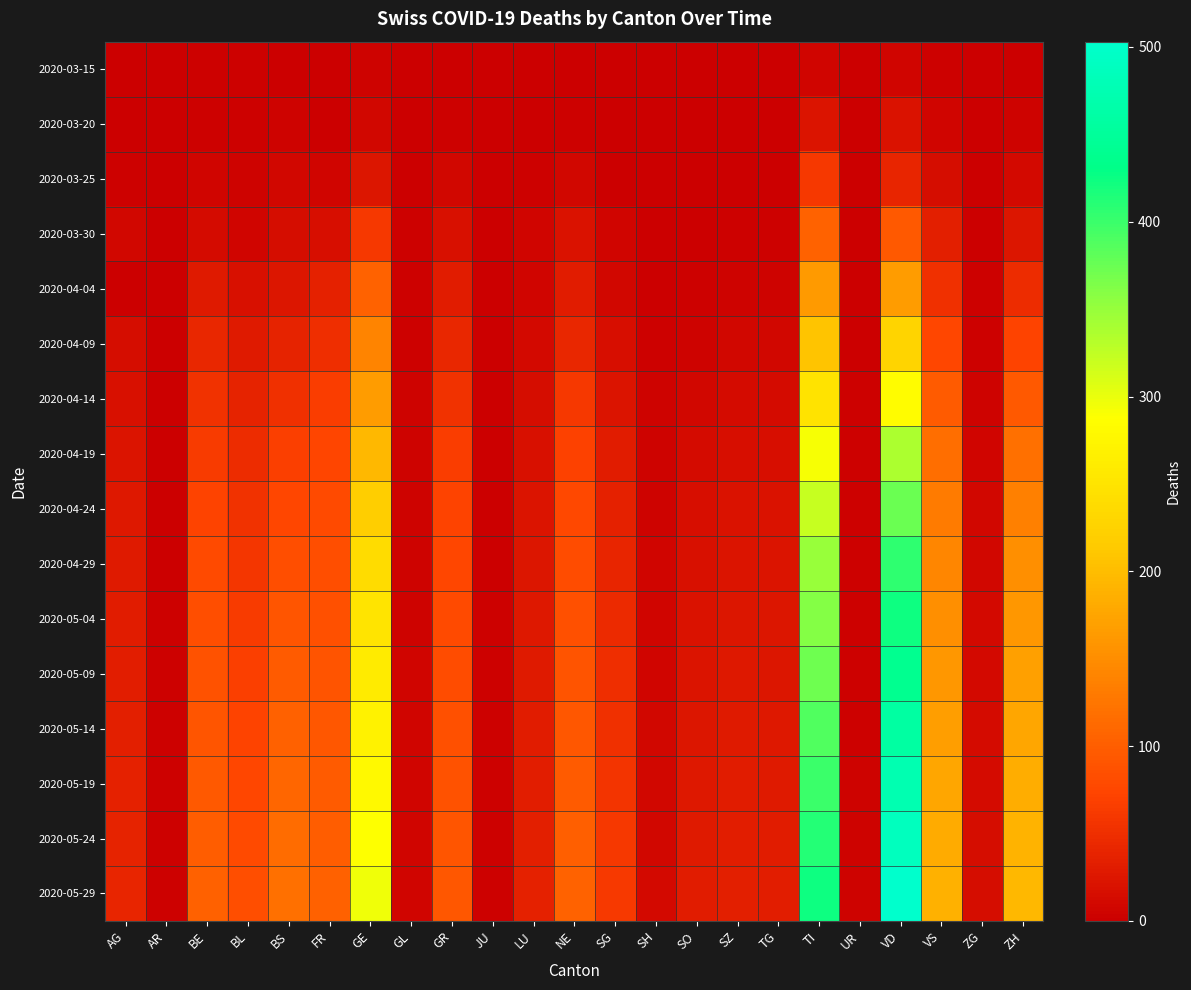

Reading right to left, extract all data points from this chart.

2020-03-15: ZH=1	ZG=0	VS=2	VD=6	UR=0	TI=6	TG=0	SZ=0	SO=0	SH=0	SG=0	NE=0	LU=0	JU=0	GR=0	GL=0	GE=4	FR=0	BS=0	BL=2	BE=2	AR=0	AG=0
2020-03-20: ZH=4	ZG=0	VS=7	VD=20	UR=0	TI=22	TG=0	SZ=0	SO=0	SH=0	SG=0	NE=3	LU=0	JU=0	GR=3	GL=0	GE=9	FR=1	BS=4	BL=3	BE=2	AR=0	AG=1
2020-03-25: ZH=10	ZG=0	VS=15	VD=41	UR=0	TI=60	TG=1	SZ=0	SO=1	SH=0	SG=1	NE=9	LU=2	JU=0	GR=8	GL=0	GE=24	FR=6	BS=8	BL=5	BE=6	AR=0	AG=2
2020-03-30: ZH=24	ZG=1	VS=35	VD=95	UR=0	TI=105	TG=2	SZ=2	SO=0	SH=0	SG=7	NE=20	LU=6	JU=0	GR=19	GL=2	GE=59	FR=17	BS=15	BL=7	BE=13	AR=0	AG=8
2020-04-04: ZH=49	ZG=2	VS=53	VD=166	UR=1	TI=165	TG=5	SZ=5	SO=3	SH=1	SG=9	NE=30	LU=7	JU=0	GR=30	GL=2	GE=106	FR=37	BS=24	BL=19	BE=28	AR=0	AG=0
2020-04-09: ZH=71	ZG=3	VS=75	VD=227	UR=1	TI=208	TG=8	SZ=9	SO=4	SH=2	SG=16	NE=43	LU=10	JU=0	GR=42	GL=3	GE=141	FR=51	BS=38	BL=29	BE=43	AR=1	AG=14
2020-04-14: ZH=95	ZG=5	VS=98	VD=284	UR=2	TI=249	TG=13	SZ=13	SO=8	SH=4	SG=22	NE=59	LU=15	JU=1	GR=55	GL=4	GE=166	FR=66	BS=53	BL=39	BE=54	AR=1	AG=18
2020-04-19: ZH=118	ZG=7	VS=117	VD=337	UR=2	TI=291	TG=17	SZ=16	SO=12	SH=5	SG=30	NE=70	LU=19	JU=1	GR=66	GL=4	GE=196	FR=73	BS=67	BL=48	BE=64	AR=1	AG=22
2020-04-24: ZH=137	ZG=8	VS=130	VD=375	UR=2	TI=322	TG=20	SZ=20	SO=16	SH=5	SG=36	NE=77	LU=22	JU=1	GR=72	GL=5	GE=220	FR=79	BS=76	BL=54	BE=72	AR=1	AG=26
2020-04-29: ZH=152	ZG=9	VS=143	VD=406	UR=3	TI=348	TG=22	SZ=22	SO=19	SH=6	SG=41	NE=82	LU=24	JU=1	GR=76	GL=5	GE=238	FR=83	BS=84	BL=58	BE=79	AR=1	AG=29
2020-05-04: ZH=161	ZG=10	VS=152	VD=424	UR=3	TI=361	TG=24	SZ=24	SO=21	SH=7	SG=46	NE=86	LU=26	JU=2	GR=79	GL=5	GE=251	FR=86	BS=92	BL=63	BE=83	AR=2	AG=31
2020-05-09: ZH=169	ZG=11	VS=160	VD=440	UR=3	TI=373	TG=25	SZ=26	SO=23	SH=7	SG=50	NE=90	LU=28	JU=2	GR=82	GL=6	GE=261	FR=89	BS=97	BL=67	BE=87	AR=2	AG=33
2020-05-14: ZH=176	ZG=12	VS=168	VD=458	UR=3	TI=388	TG=27	SZ=28	SO=25	SH=8	SG=53	NE=94	LU=30	JU=2	GR=85	GL=6	GE=271	FR=93	BS=103	BL=72	BE=92	AR=2	AG=35
2020-05-19: ZH=183	ZG=13	VS=175	VD=474	UR=4	TI=400	TG=29	SZ=30	SO=27	SH=9	SG=56	NE=98	LU=32	JU=2	GR=88	GL=6	GE=280	FR=97	BS=109	BL=76	BE=96	AR=2	AG=37
2020-05-24: ZH=190	ZG=14	VS=182	VD=489	UR=4	TI=412	TG=31	SZ=32	SO=29	SH=9	SG=59	NE=102	LU=34	JU=3	GR=91	GL=6	GE=288	FR=100	BS=114	BL=80	BE=100	AR=3	AG=39
2020-05-29: ZH=196	ZG=15	VS=188	VD=503	UR=4	TI=424	TG=33	SZ=34	SO=31	SH=10	SG=62	NE=106	LU=36	JU=3	GR=93	GL=7	GE=296	FR=103	BS=119	BL=83	BE=104	AR=3	AG=41